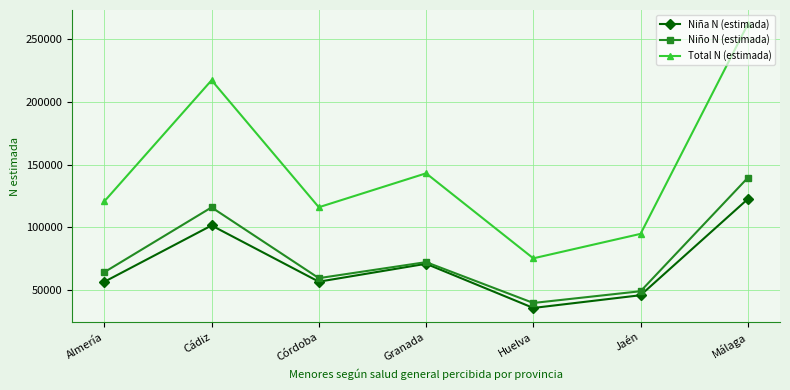

True or false: Niña N (estimada) has more than 2 points higher than both neighbors.

False